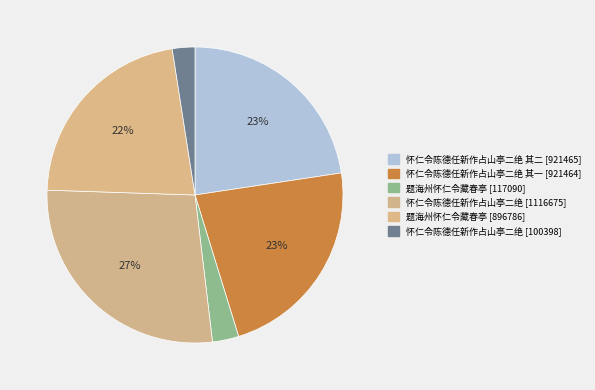

Which slice is the smallest?

怀仁令陈德任新作占山亭二绝